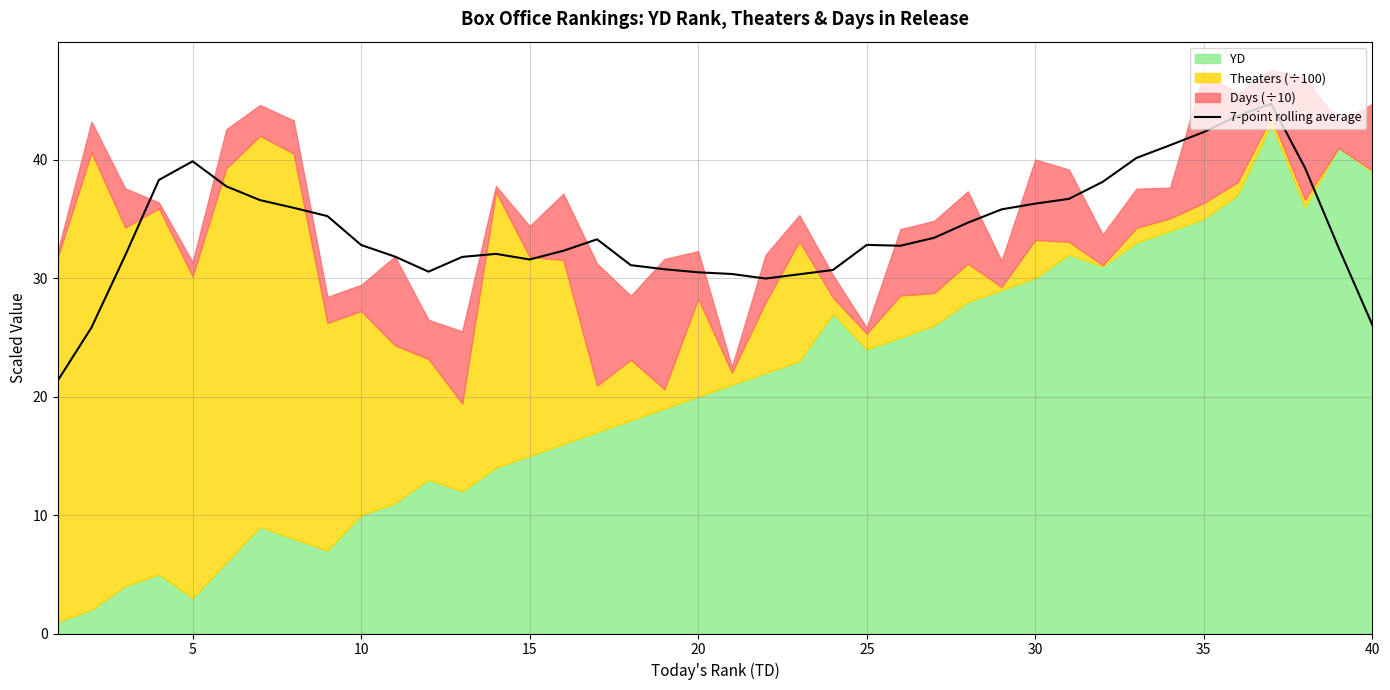

The value of 7-point rolling average at 25 is 32.8. True or false?

True